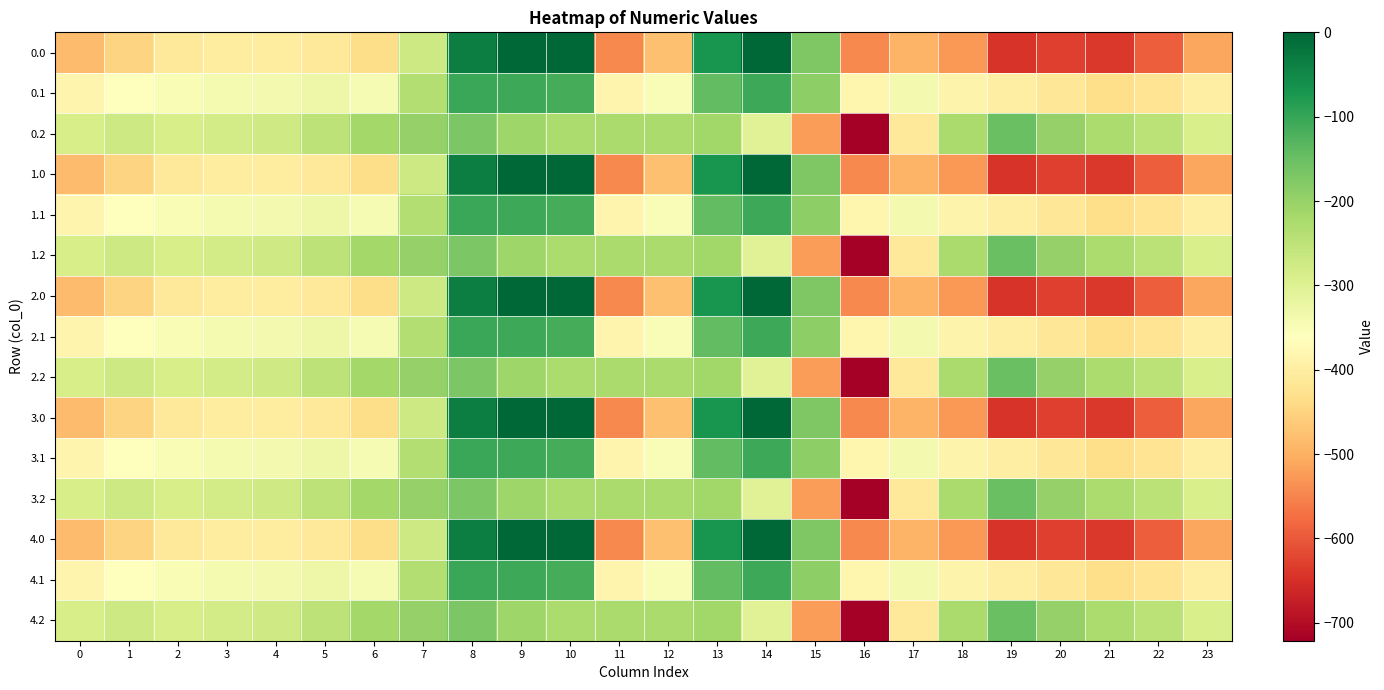

What is the spread (max minus min) of values at 18?

306.5